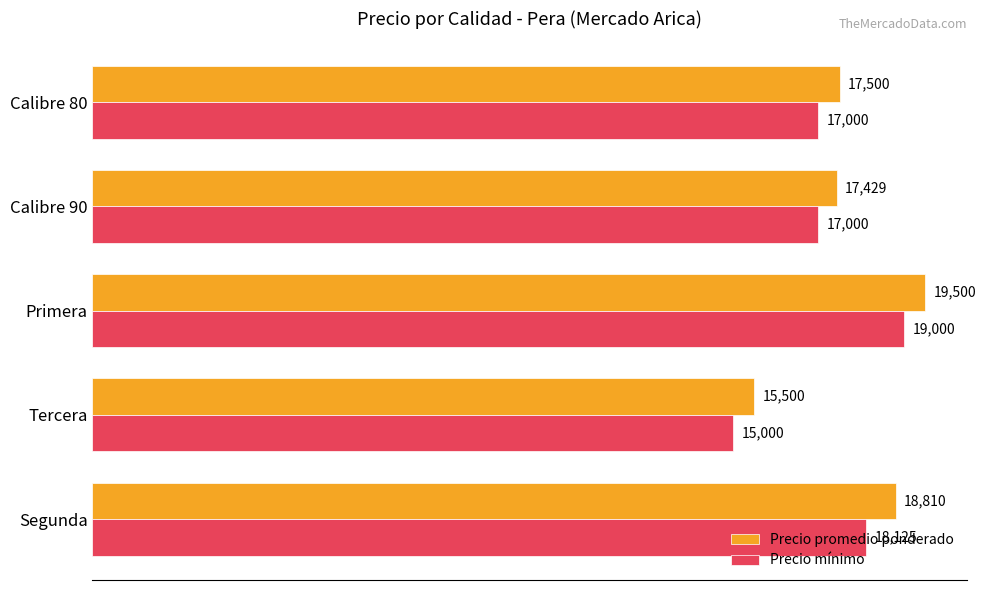

At which label is Precio promedio ponderado closest to 17500?

Calibre 80